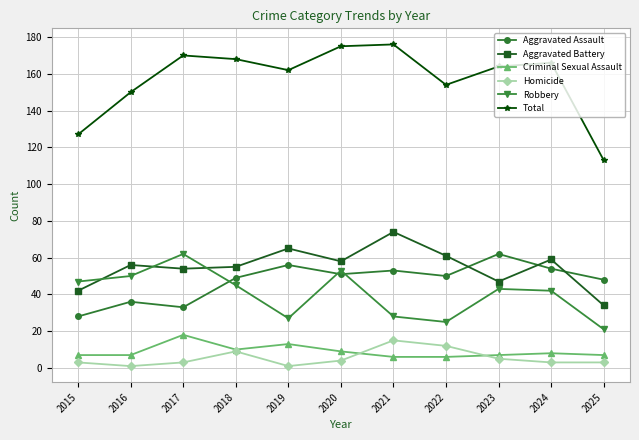

Rank the series at 2017 from lowest to highest value.

Homicide, Criminal Sexual Assault, Aggravated Assault, Aggravated Battery, Robbery, Total